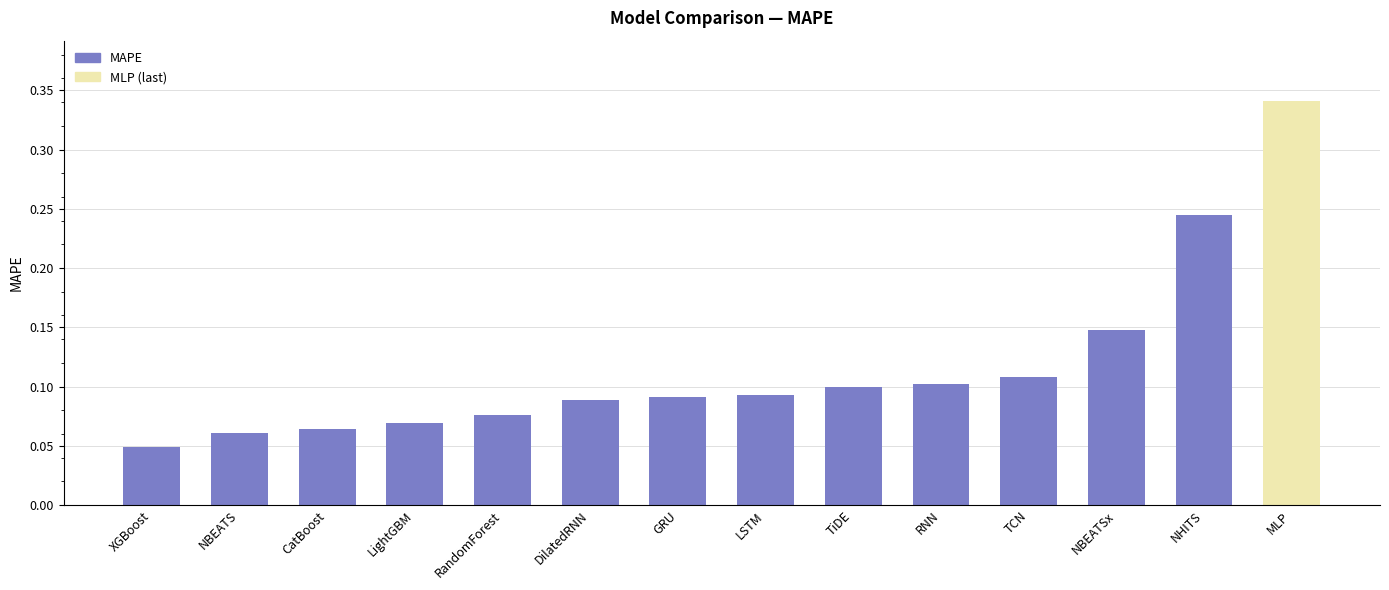

Which label corresponds to the largest value in the chart?

MLP